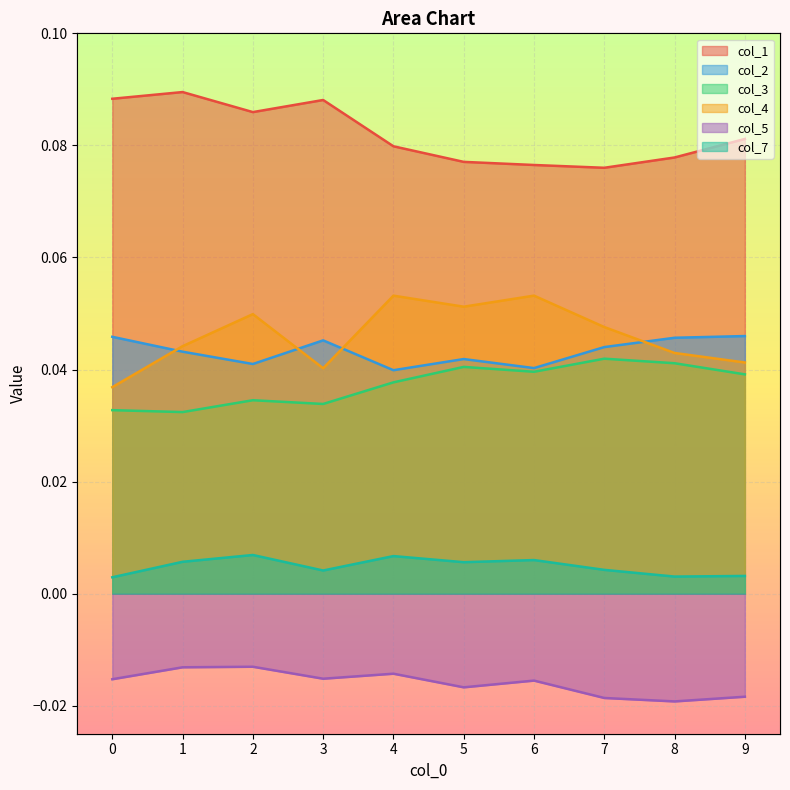

What are all the series names shown in the legend?

col_1, col_2, col_3, col_4, col_5, col_7